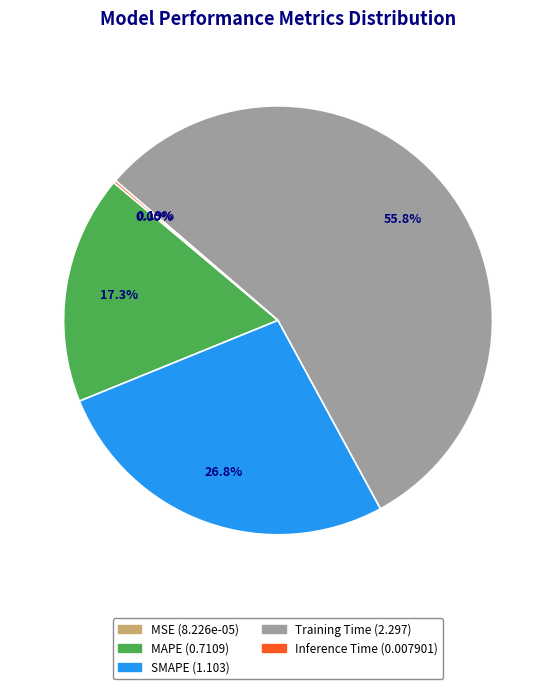

Which category accounts for the majority?

Training Time